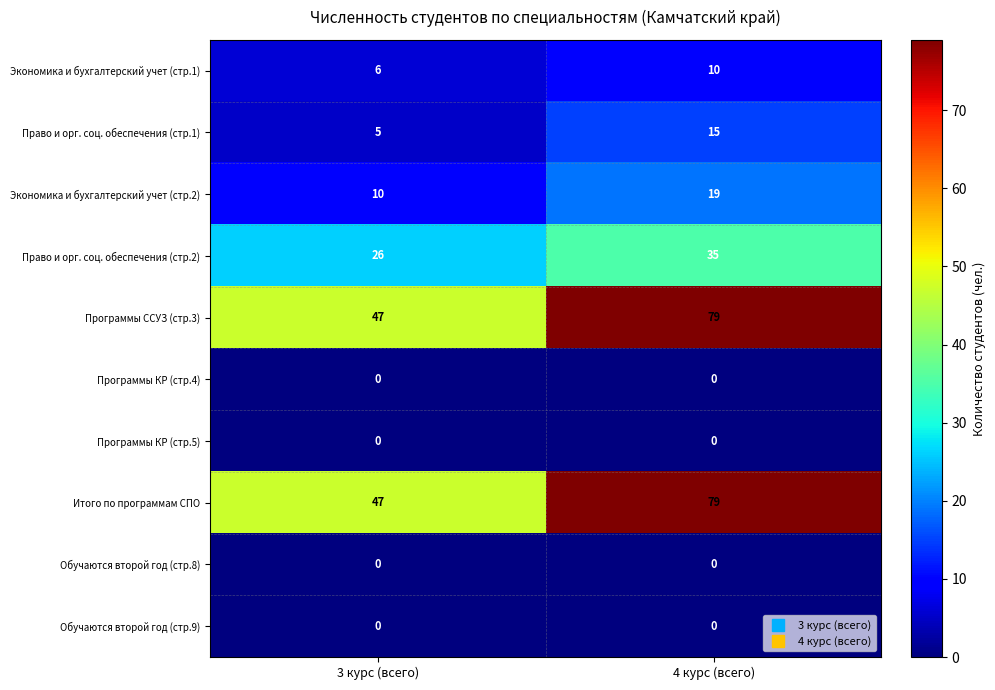

The value of Программы ССУЗ (стр.3) at 3 курс (всего) is 47. True or false?

True